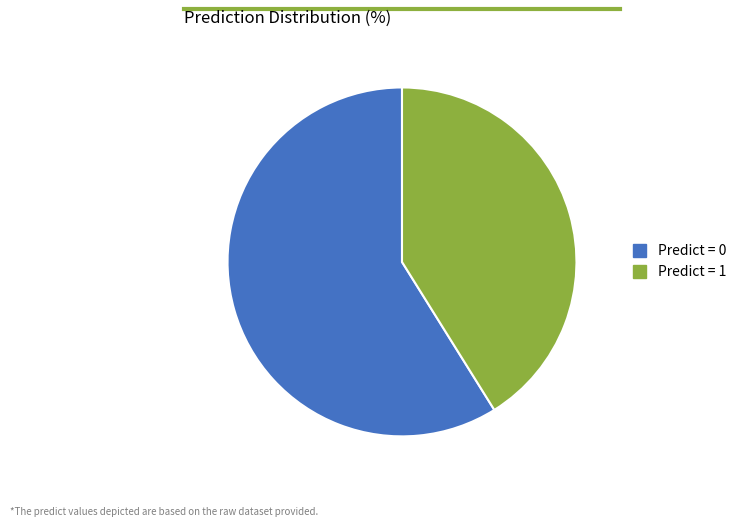

Which slice is the smallest?

Predict = 1